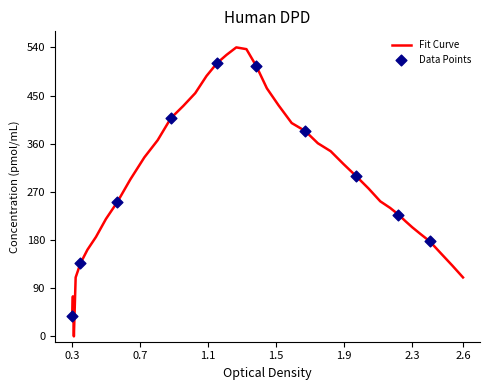

What is the greatest value displayed?

540.0